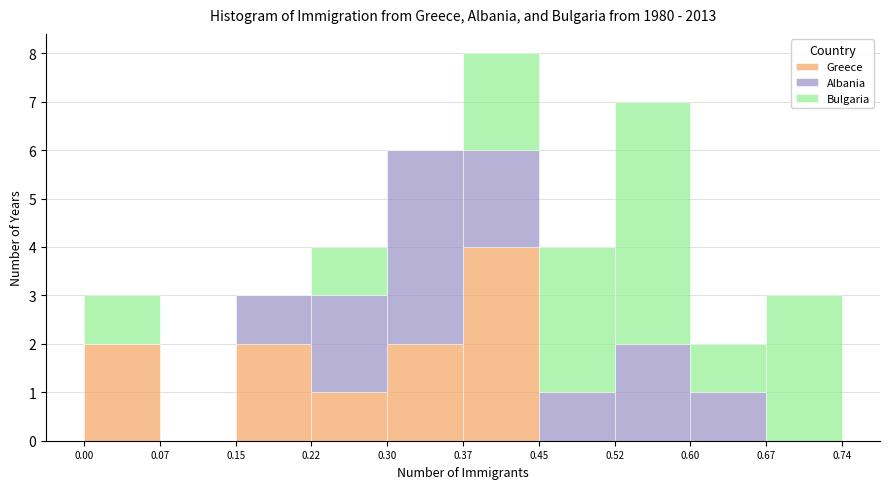

Reading left to right, transcribe this chart: for each stacked bar, give the range it covers on the x-axis and its total height. The values are not printed on the chart, so give them approximately, as read against the axis.

0.00 to 0.07: 3
0.07 to 0.15: 0
0.15 to 0.22: 3
0.22 to 0.30: 4
0.30 to 0.37: 6
0.37 to 0.45: 8
0.45 to 0.52: 4
0.52 to 0.60: 7
0.60 to 0.67: 2
0.67 to 0.74: 3